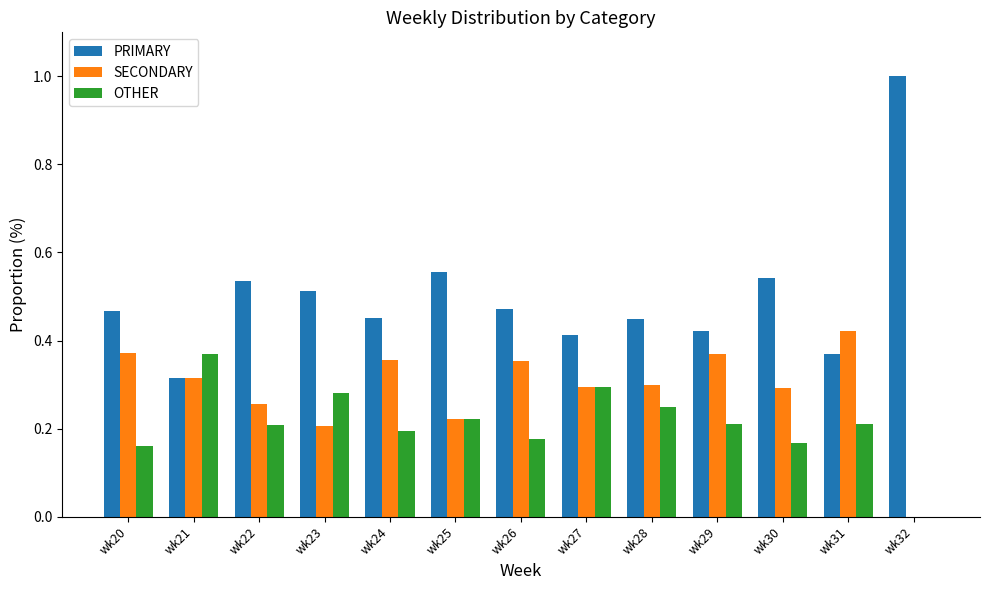

True or false: OTHER has a value of 0.3 at wk23.

True